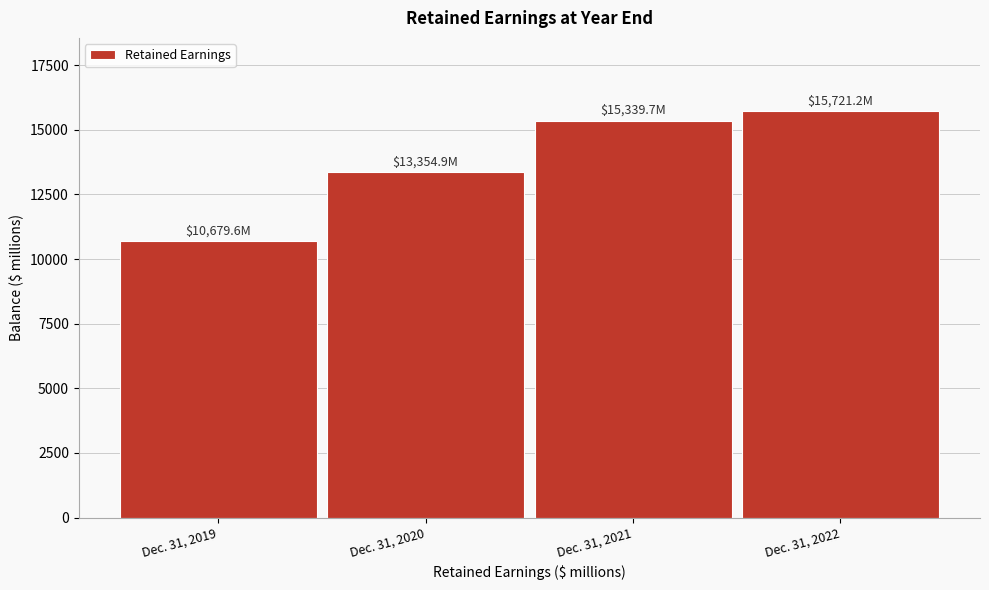

Reading right to left, extract all data points from this chart.

Dec. 31, 2022=15721.2	Dec. 31, 2021=15339.7	Dec. 31, 2020=13354.9	Dec. 31, 2019=10679.6